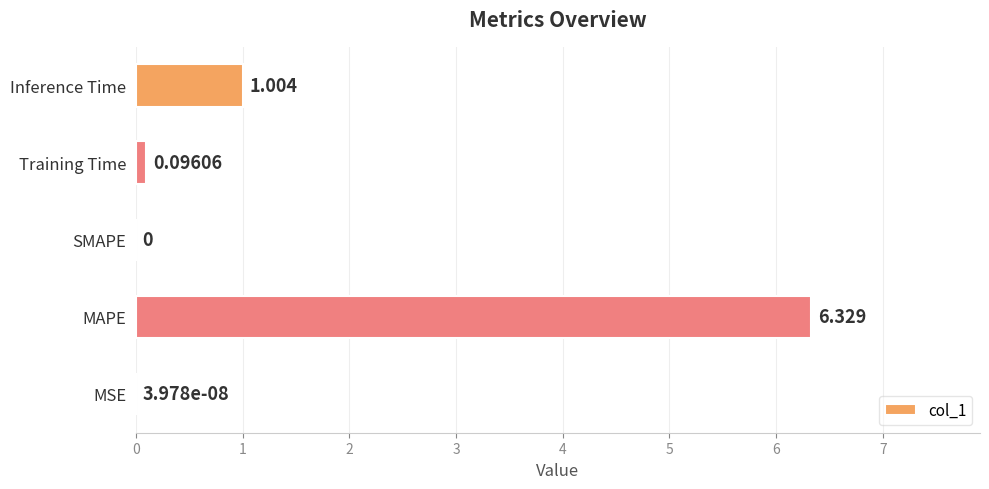

Are the bars horizontal?

Yes